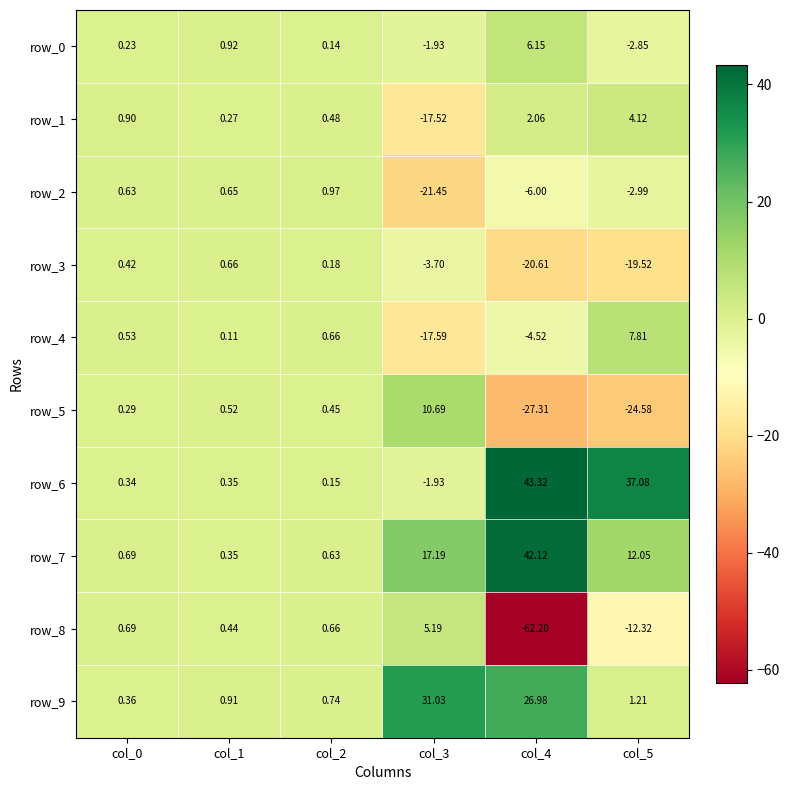

At which label does row_2 reach its peak?

col_2